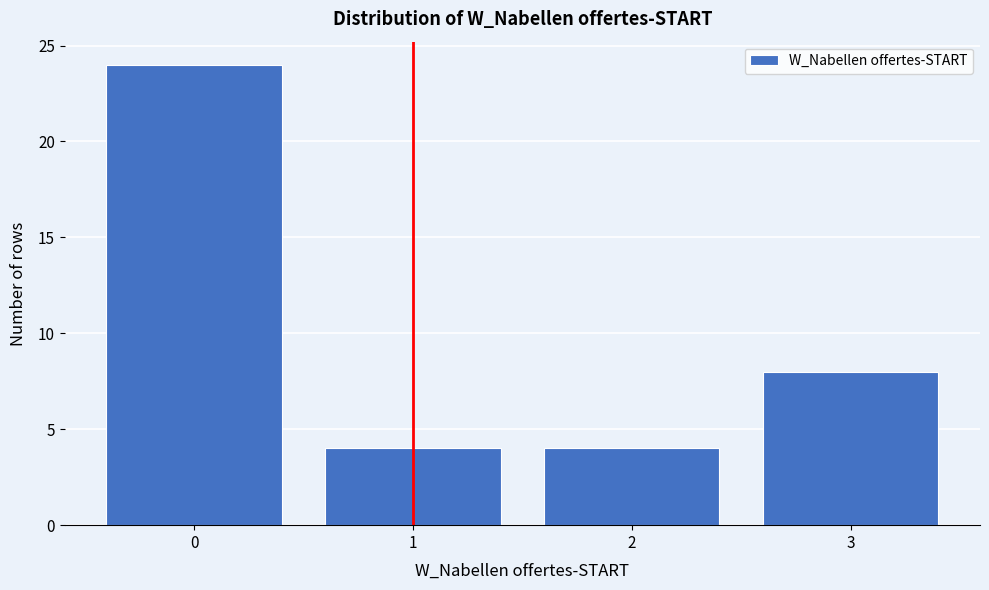

Reading left to right, transcribe all the data shown in this chart.

24	4	4	8